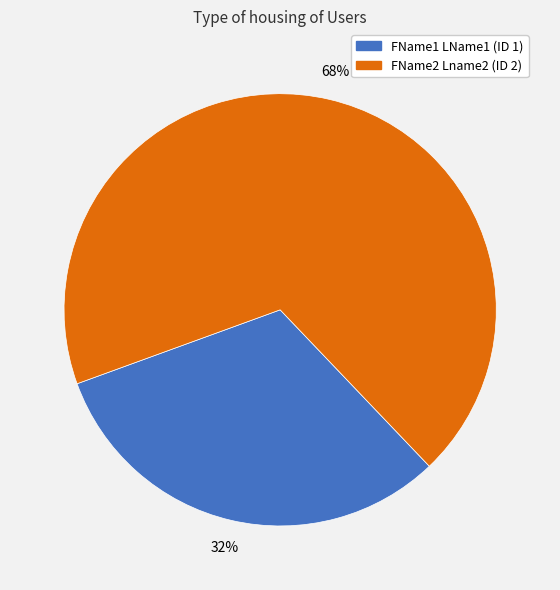

Is it true that FName1 LName1 (ID 1) is 32% of the pie?

True